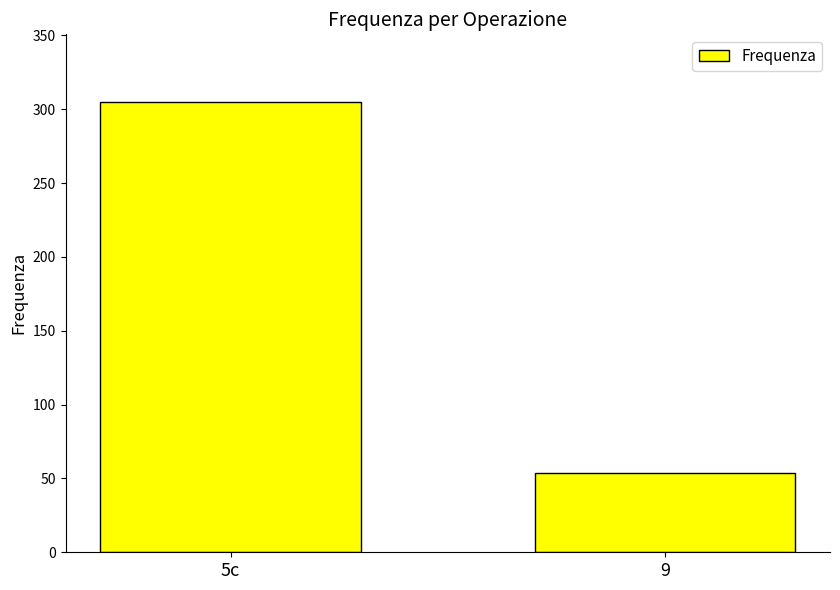

What is the sum of all values?

359